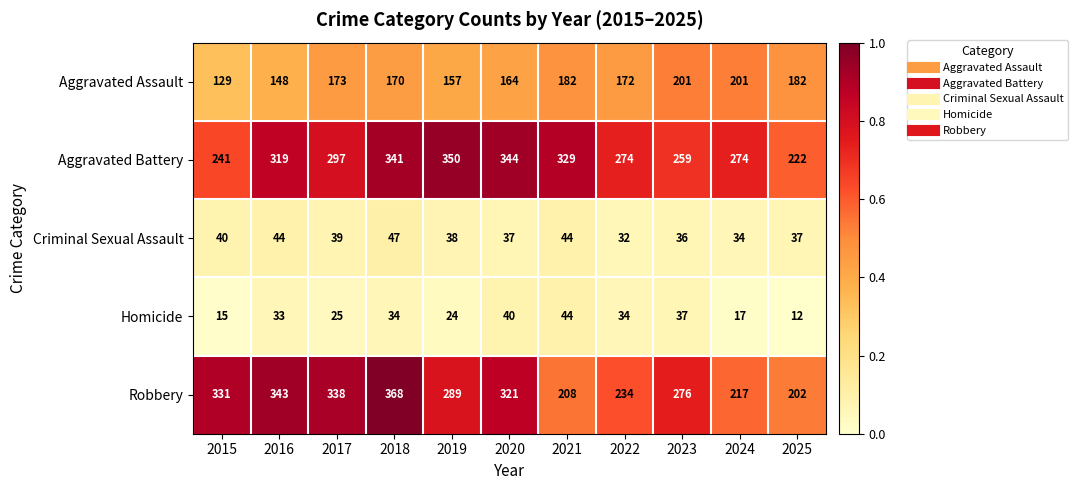

What is the minimum value for Homicide?

12